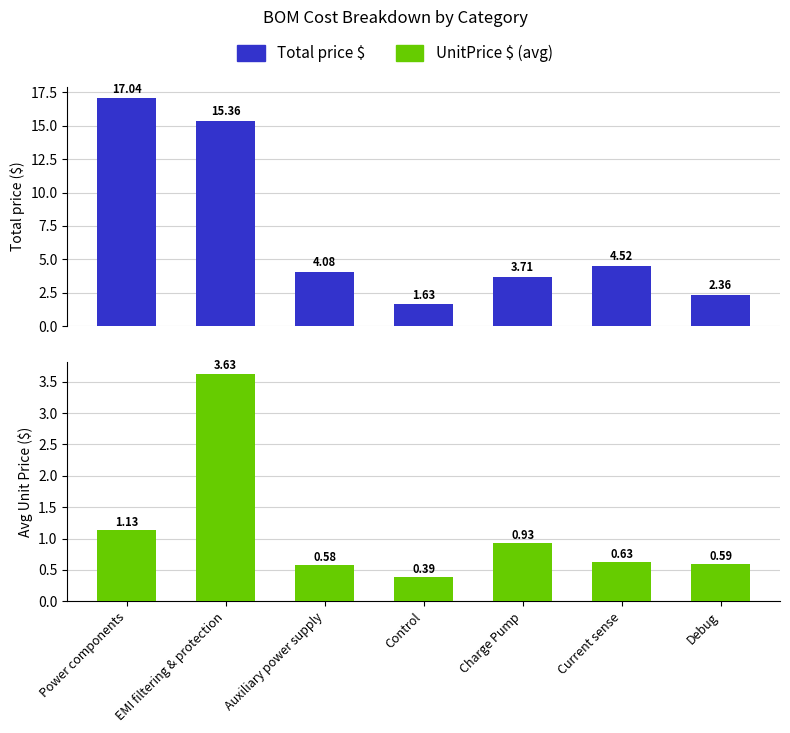

What are all the series names shown in the legend?

Total price $, UnitPrice $ (avg)